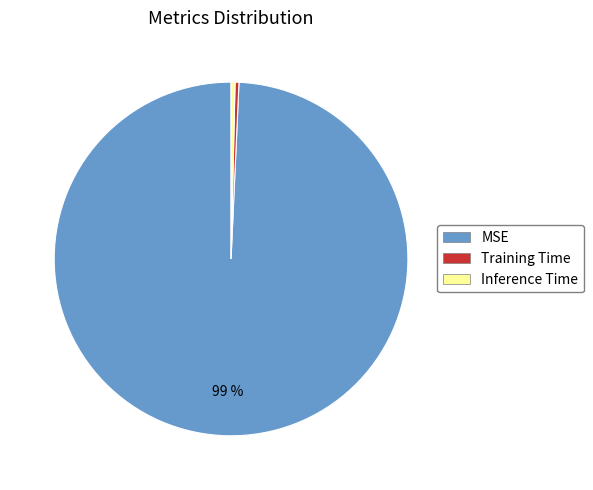

Count the number of slices in the pie.

3